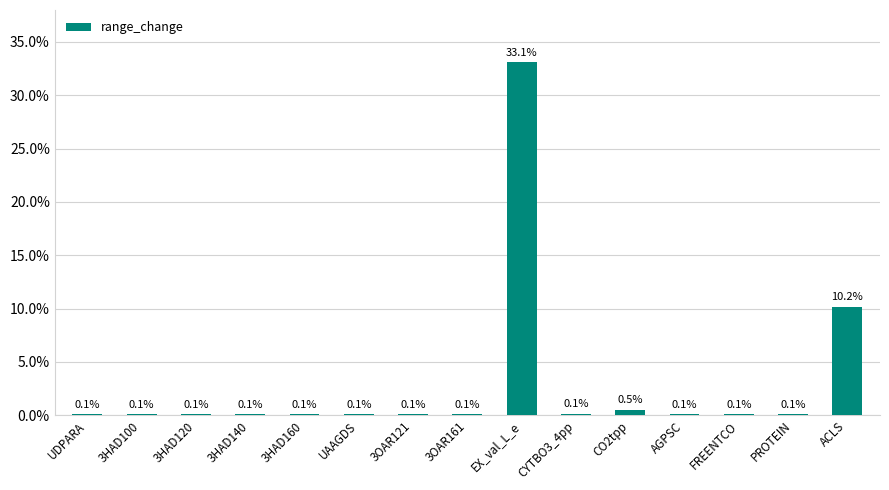

Are the bars horizontal?

No